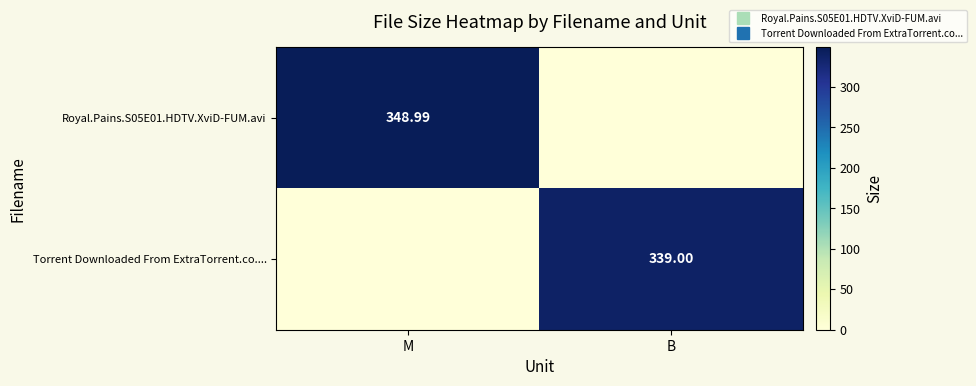

Rank the series by their maximum value, from highest to lowest.

Royal.Pains.S05E01.HDTV.XviD-FUM.avi, Torrent Downloaded From ExtraTorrent.co....